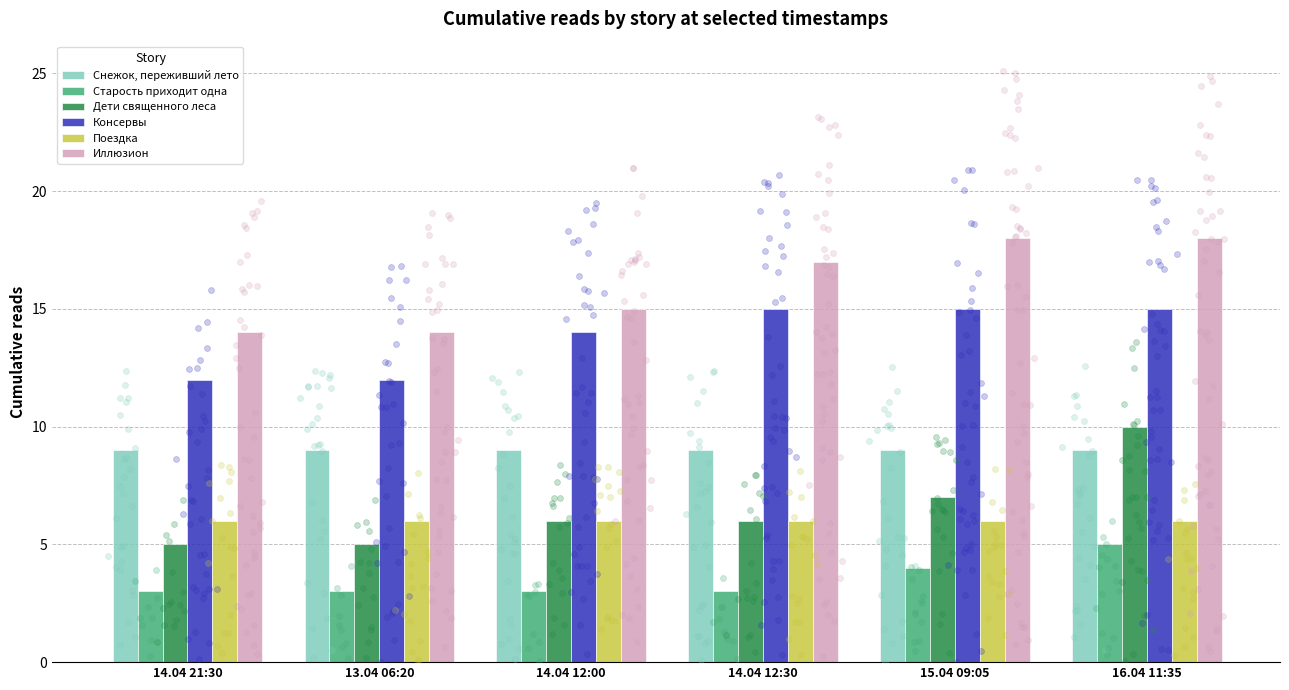

At how many categories does at least one series exceed 12?

6